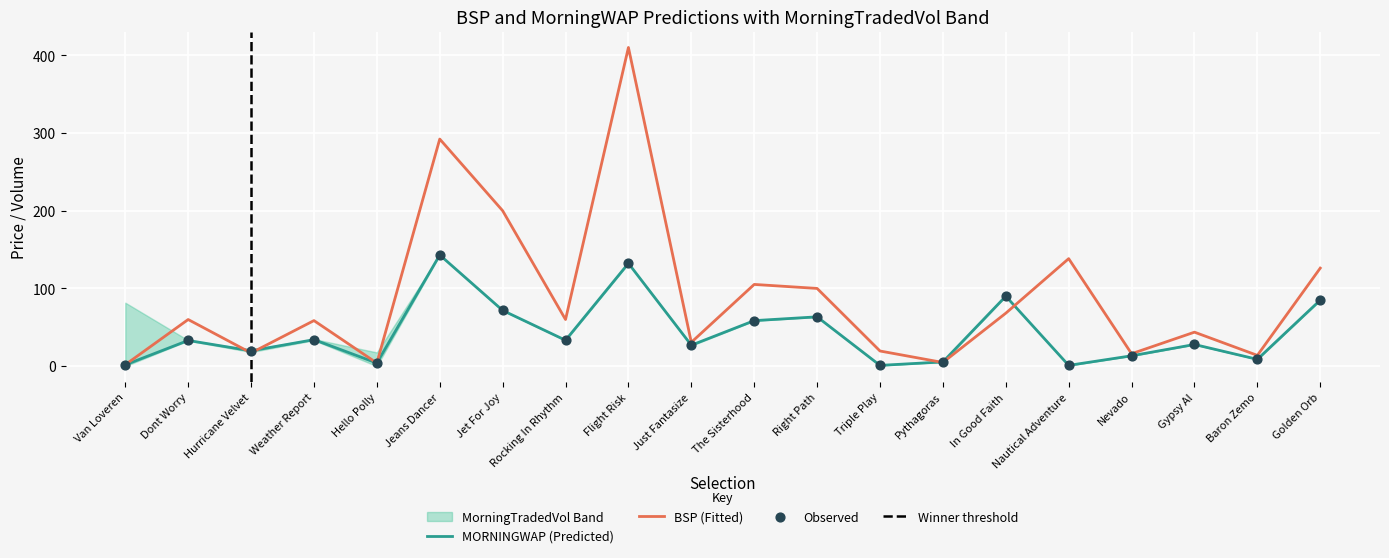

At how many categories does at least one series exceed 118?

5